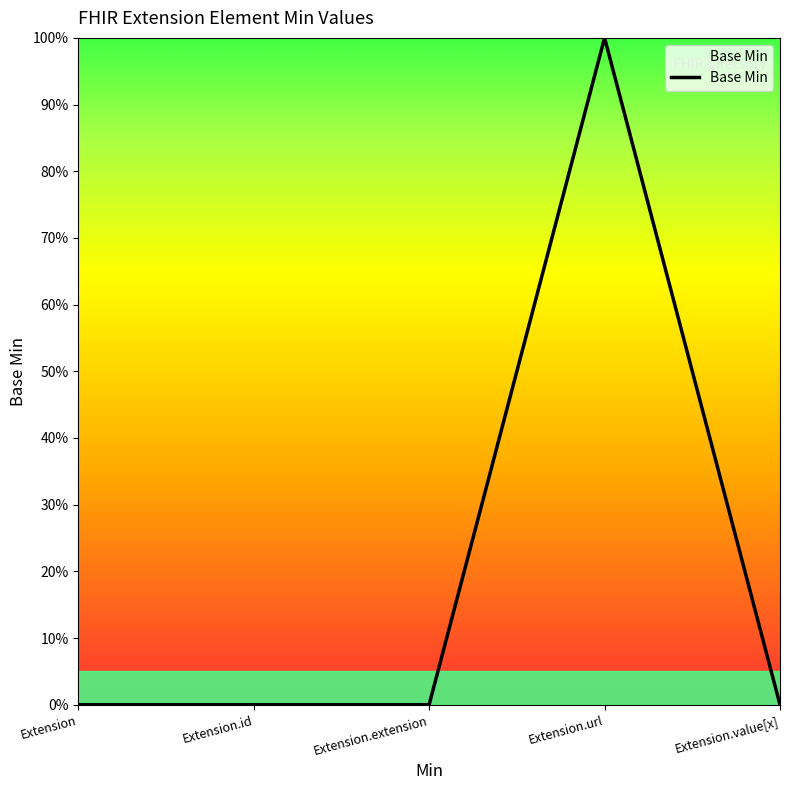

Does the chart have visible grid lines?

No